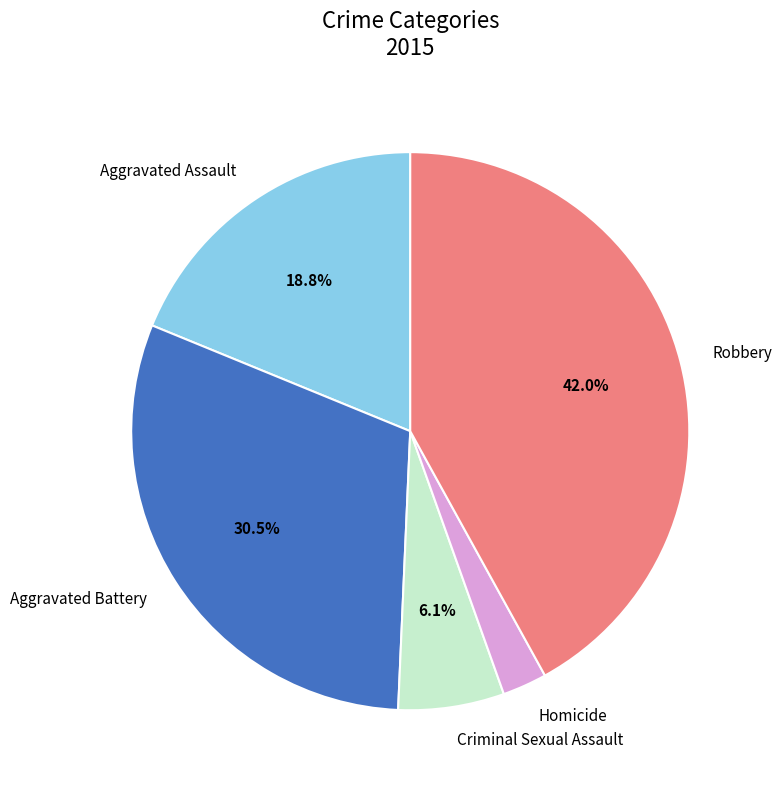

What is the largest slice in the pie chart?

Robbery